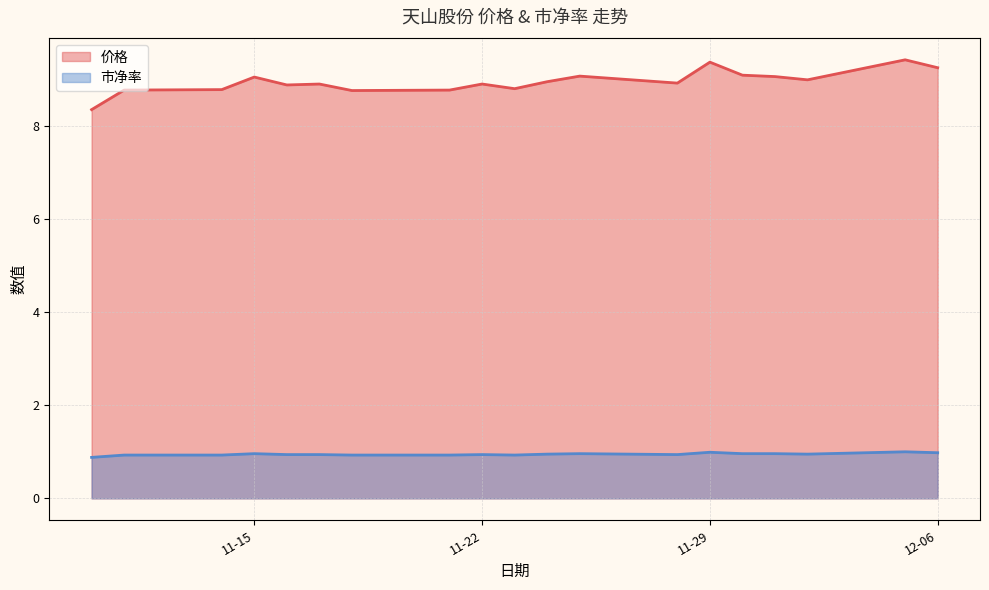

At 12-06, list the series in order from smallest to largest.

市净率, 价格